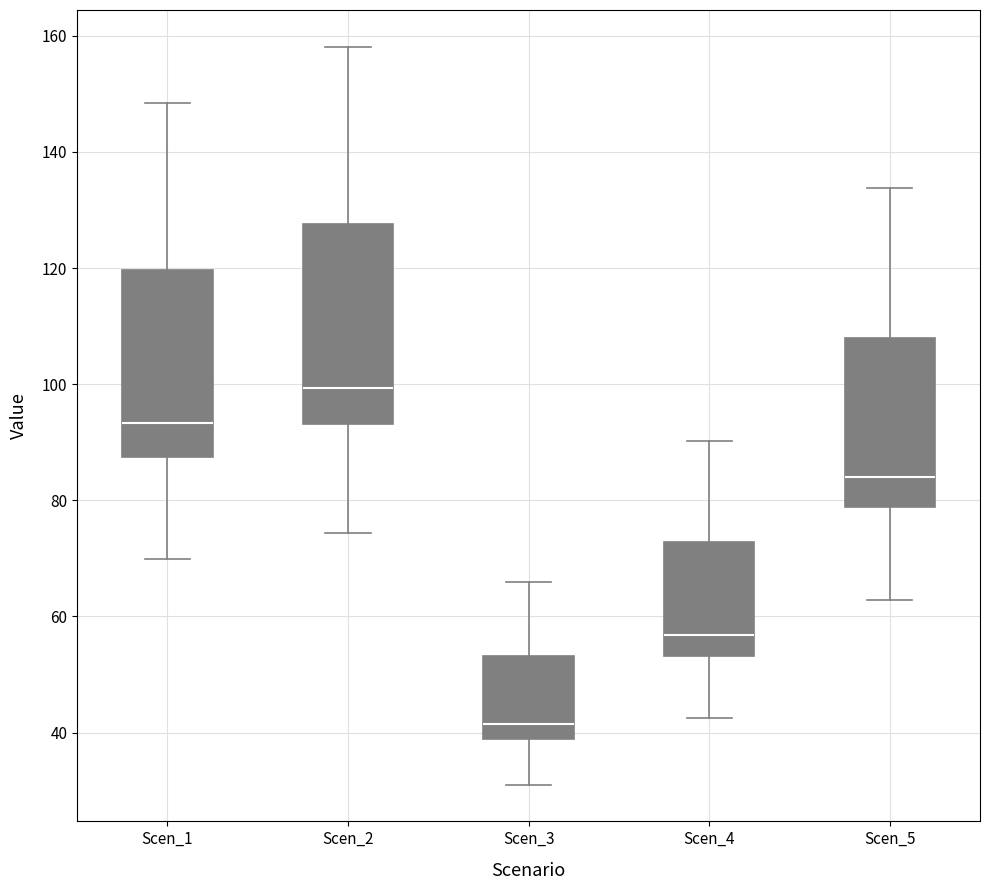

Reading left to right, transcribe this box plot: for each box, give where its median line is, the range the box spans, and where its two whiskers end, as read against the y-axis. The values are not printed on the chart, so give them approximately, as read against the axis.

Scen_1: median 94, box 88 to 120, whiskers 70 to 148
Scen_2: median 100, box 94 to 128, whiskers 74 to 158
Scen_3: median 42, box 38 to 54, whiskers 32 to 66
Scen_4: median 56, box 54 to 72, whiskers 42 to 90
Scen_5: median 84, box 78 to 108, whiskers 62 to 134